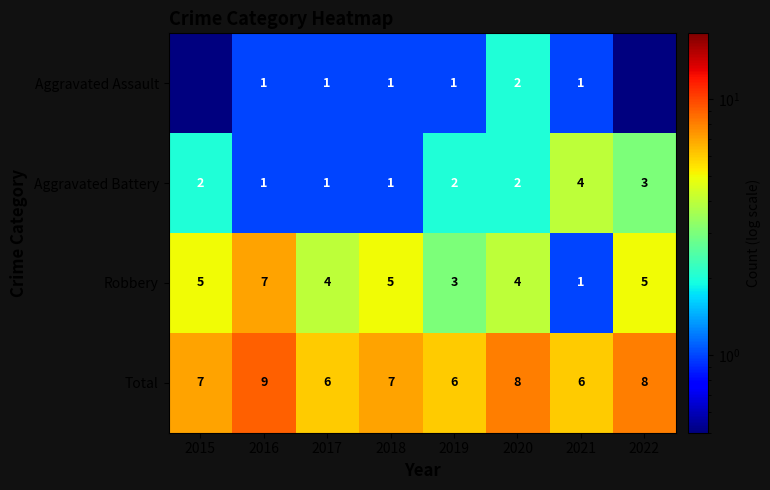

What is the maximum value for Robbery?

7.0